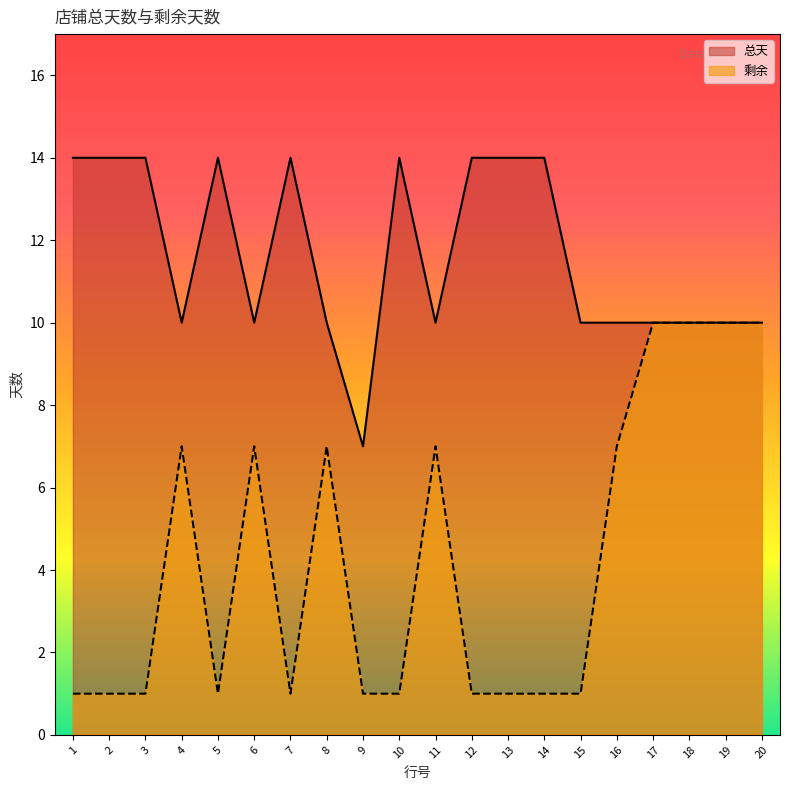

What is the difference between the 总天 values at 13 and 19?

4